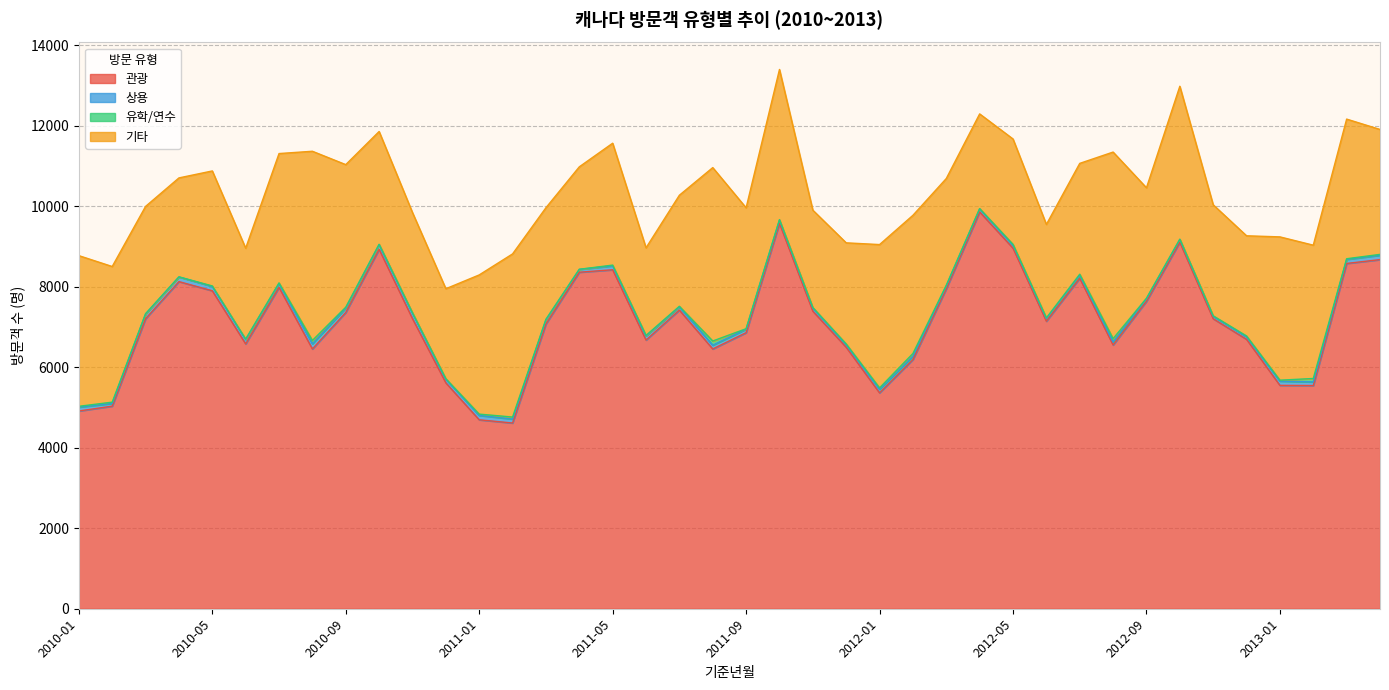

List the series in order of their peak value, lowest first.

유학/연수, 상용, 기타, 관광